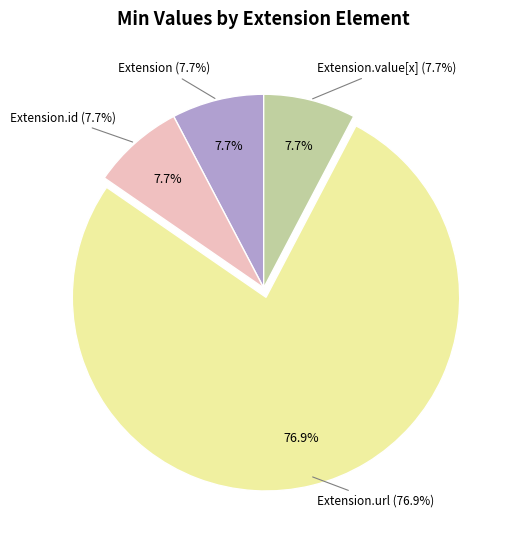

Which has a higher value, Extension or Extension.value[x]?

Extension